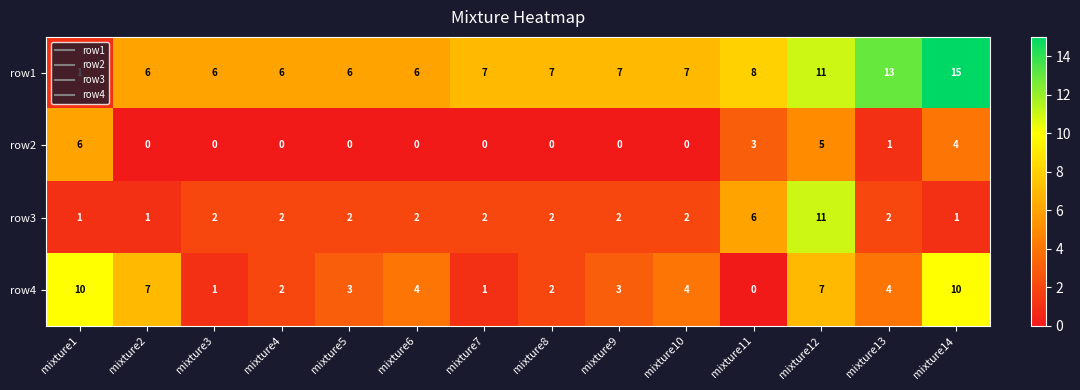

Is the value of row2 at mixture4 greater than the value of row3 at mixture7?

No